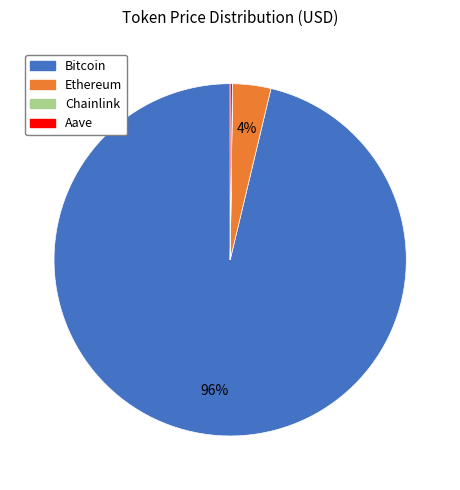

Which slice is the largest?

Bitcoin